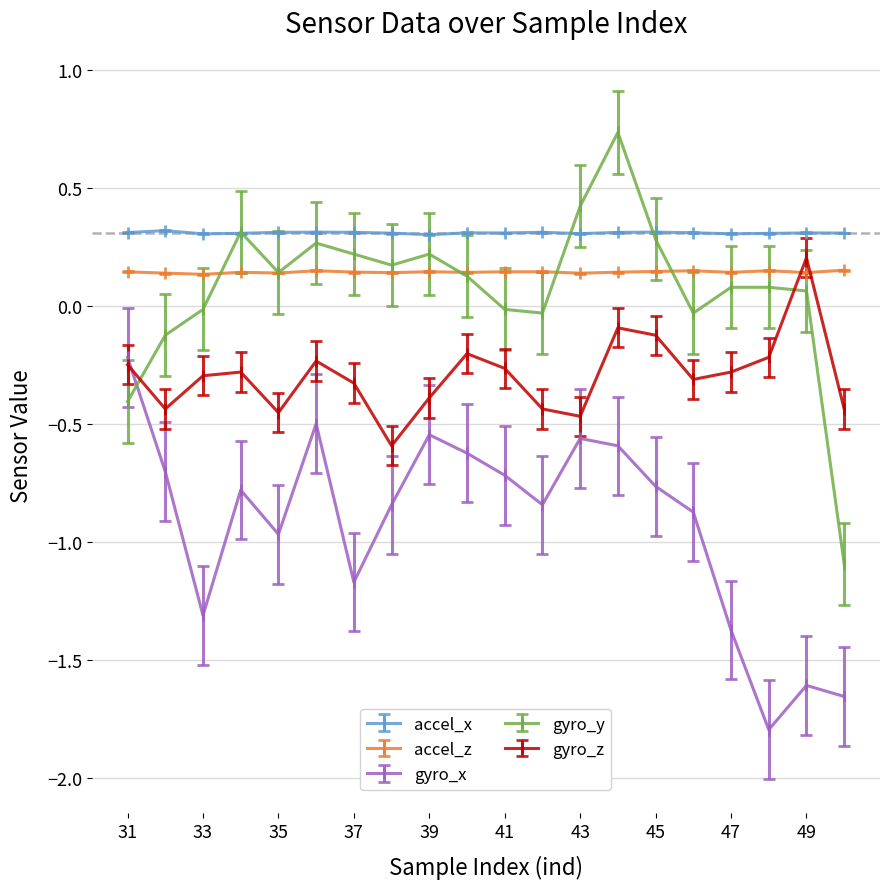

True or false: gyro_z and accel_x cross at least once.

False